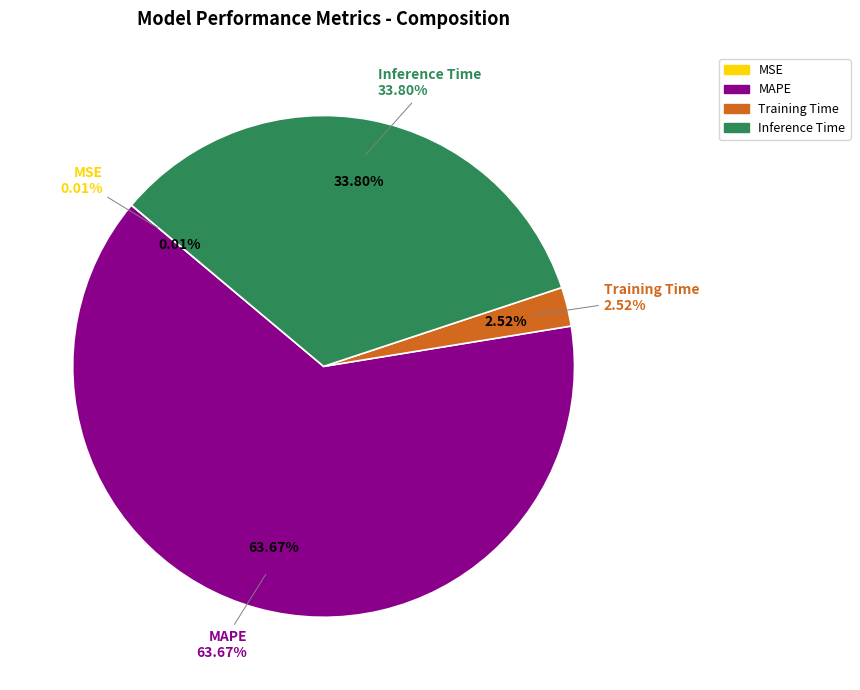

What percentage is the Inference Time slice, to the nearest percent?

34%